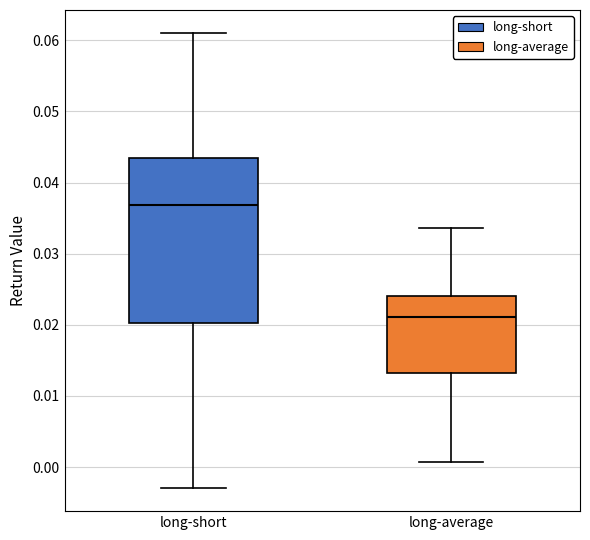

Where does the lower whisker of the box for long-short end on the y-axis? The values are not printed on the chart, so give them approximately, as read against the axis.

-0.003